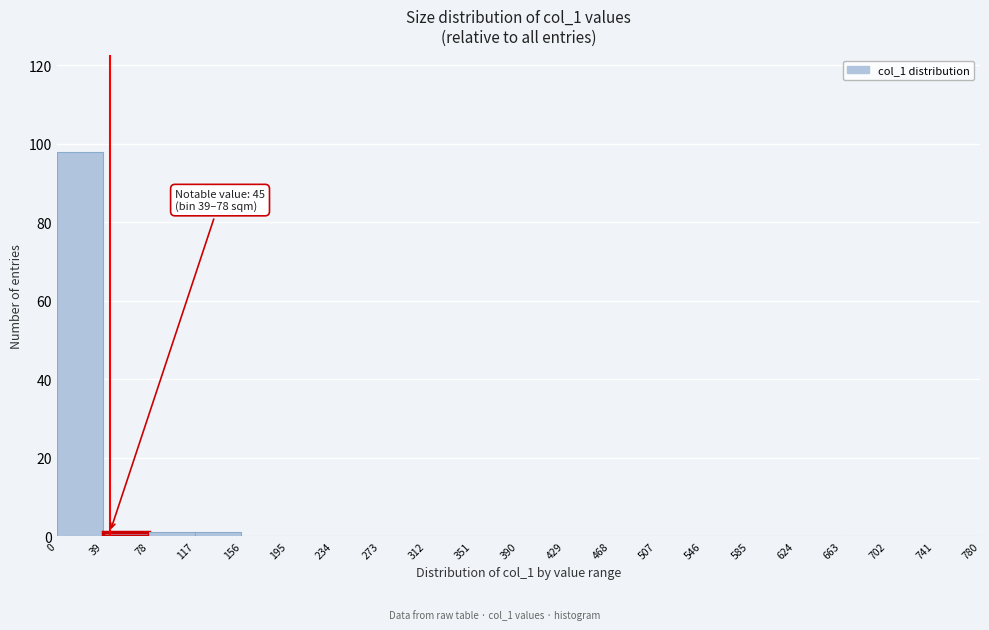

Which range on the x-axis has the tallest bar?

0 to 39